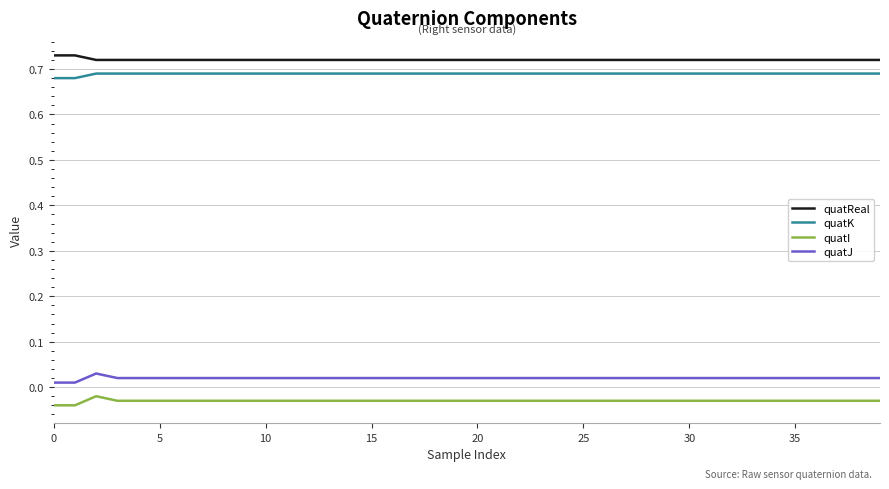

List the series in order of their peak value, lowest first.

quatI, quatJ, quatK, quatReal